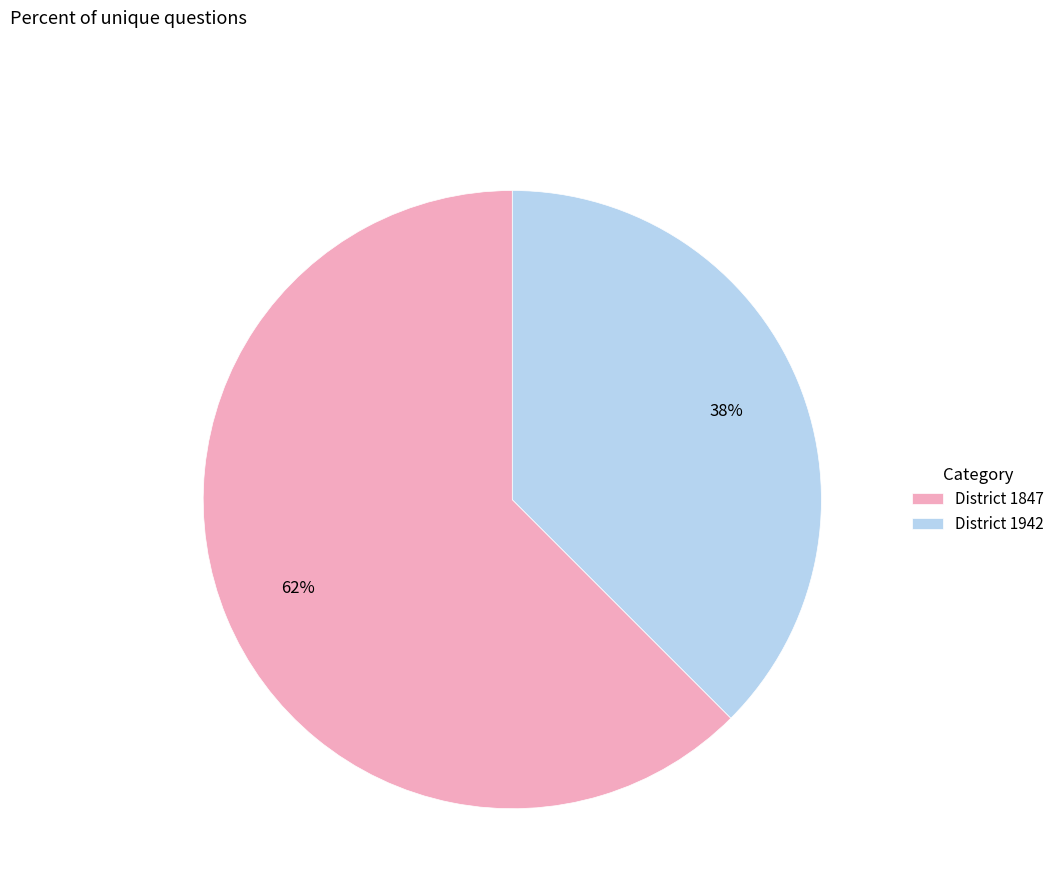

Which category has the biggest portion of the pie?

District 1847